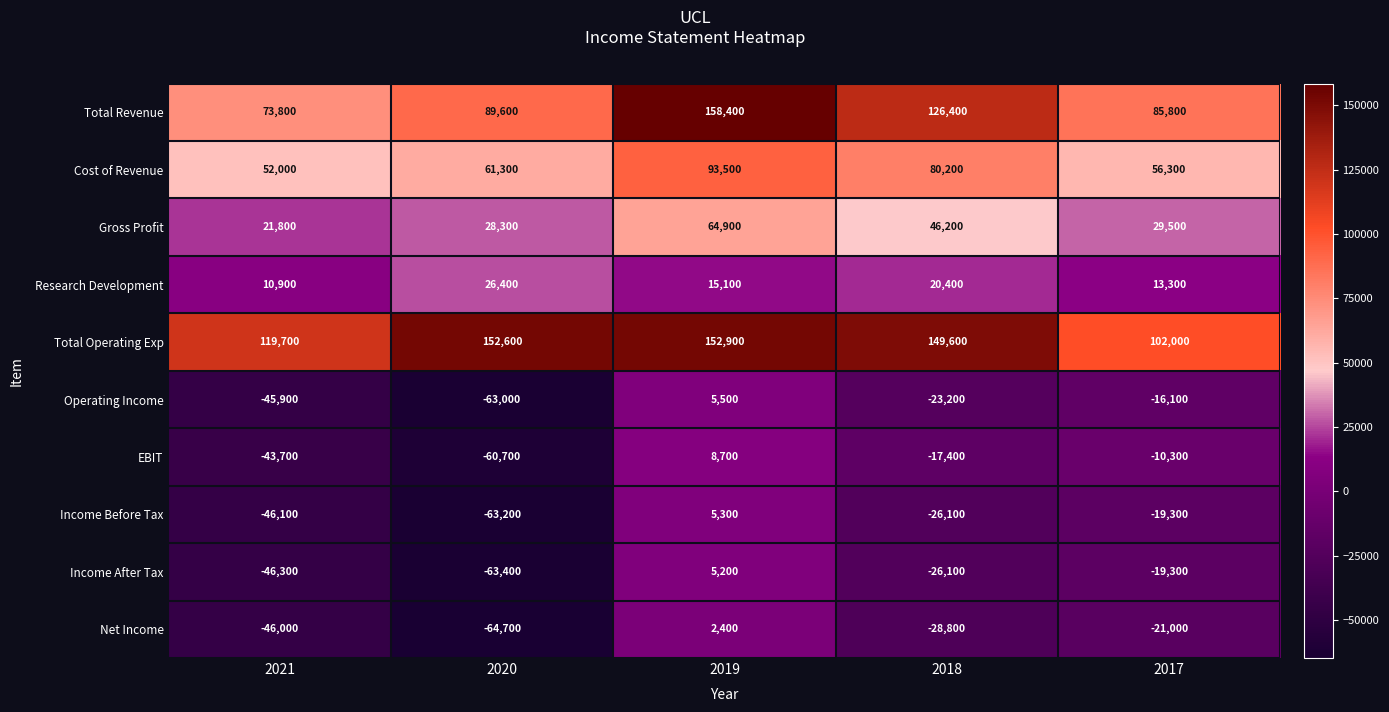

How many categories are shown in the chart?

5